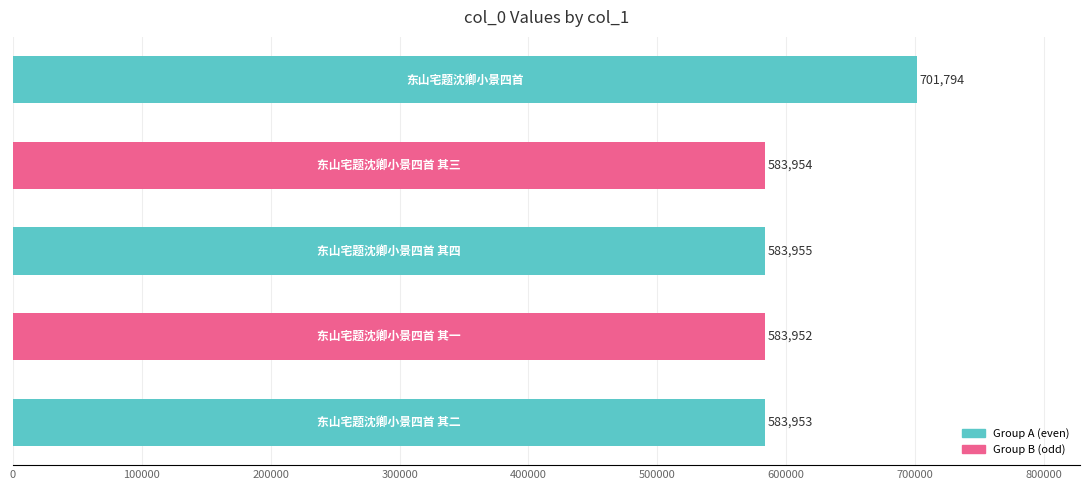

What is the difference between the maximum and minimum values?

117842